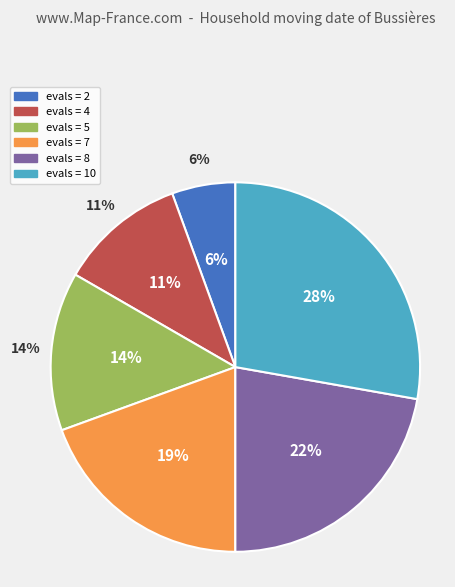

Is it true that evals=2 is 16% of the pie?

False